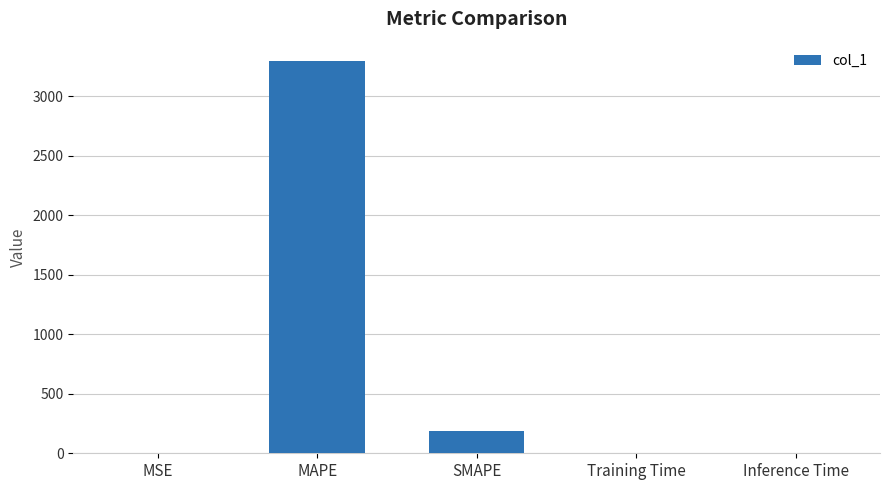

Is it true that the value at MAPE is 3292.2?

True